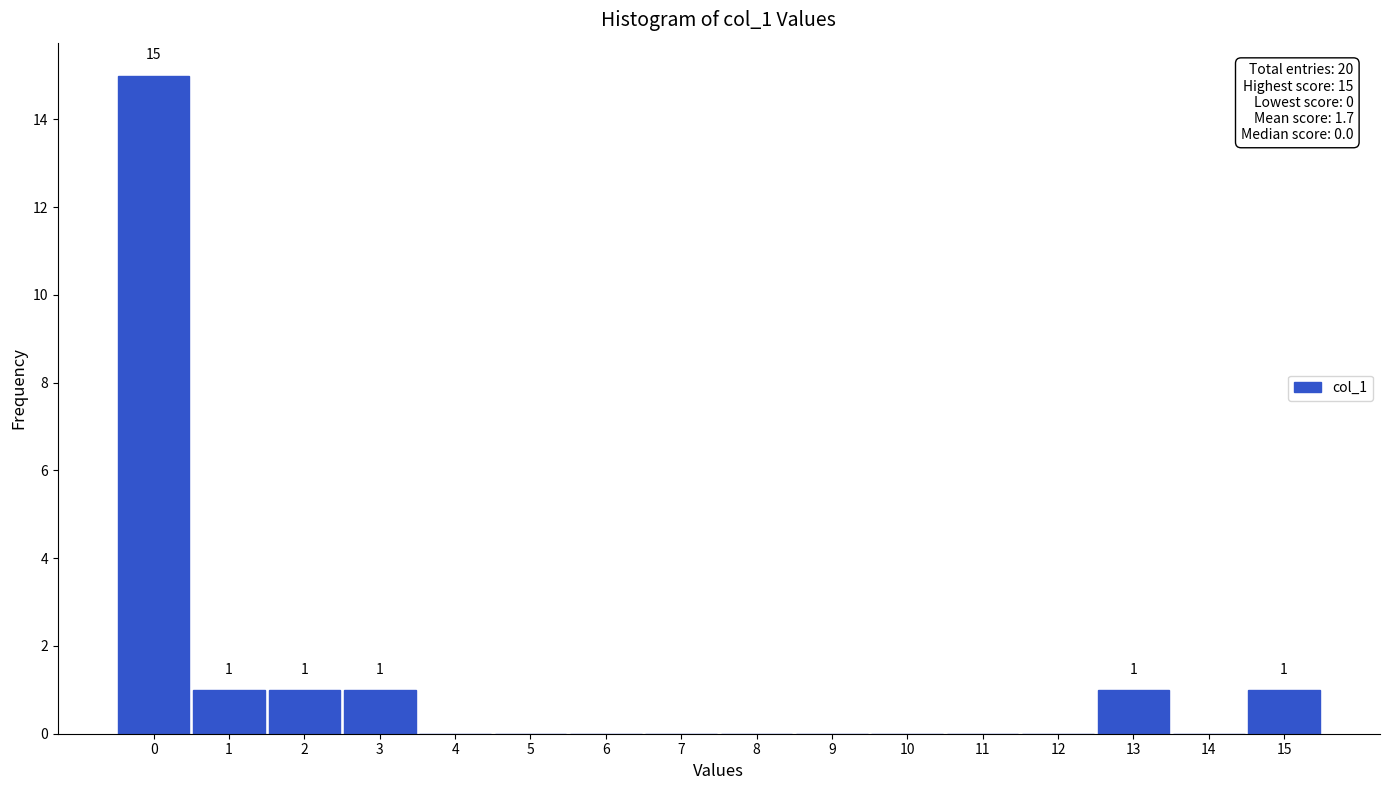

Which range on the x-axis has the tallest bar?

-0.5 to 0.5